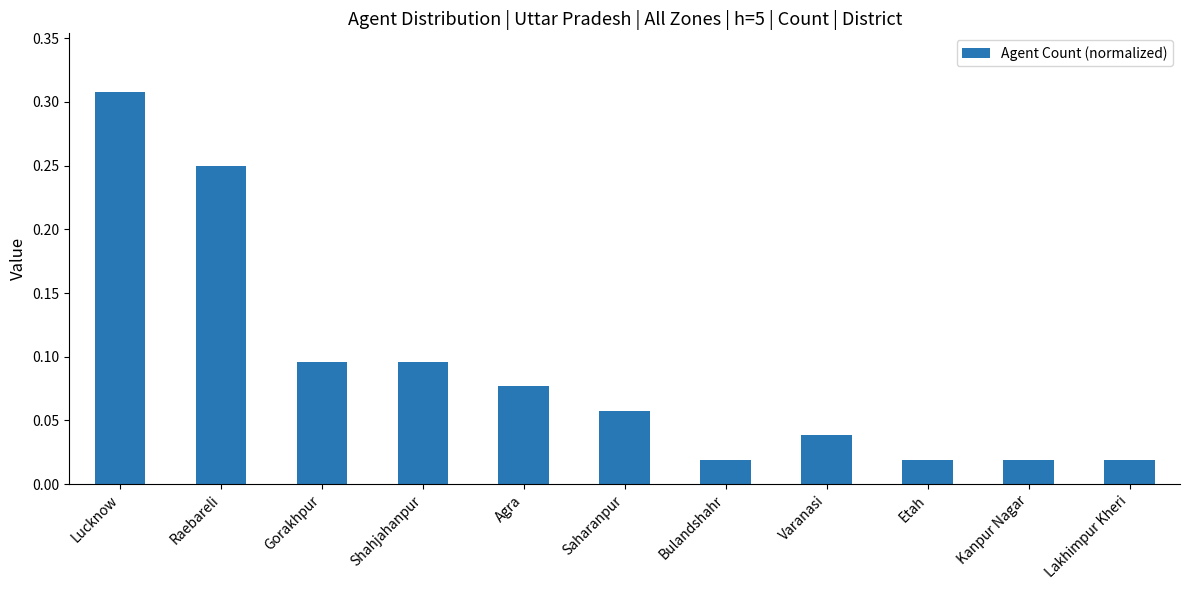

What is the sum of all values?

1.0